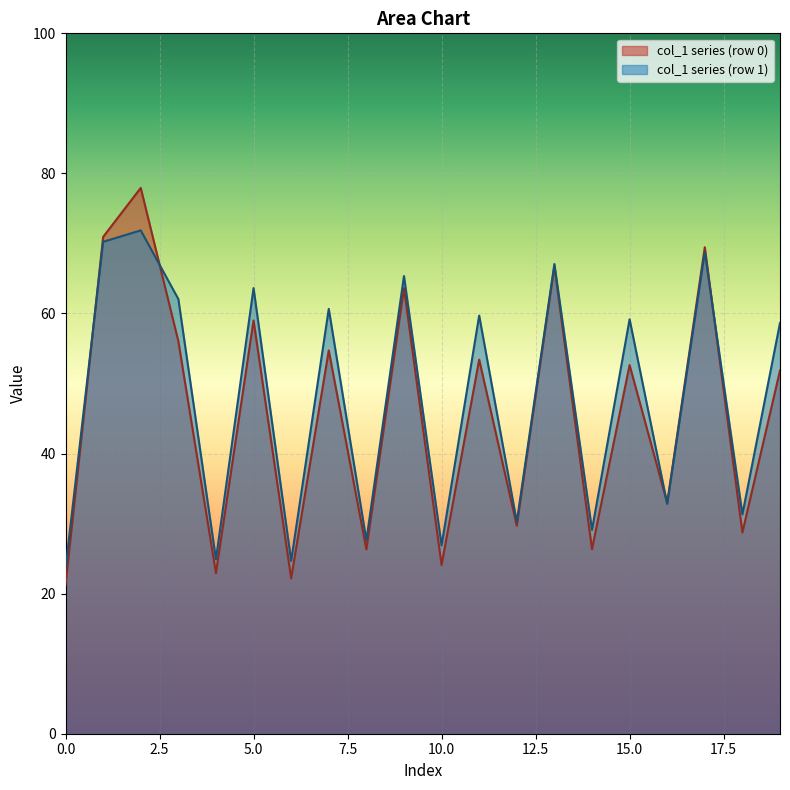

How many lines are shown in the chart?

2